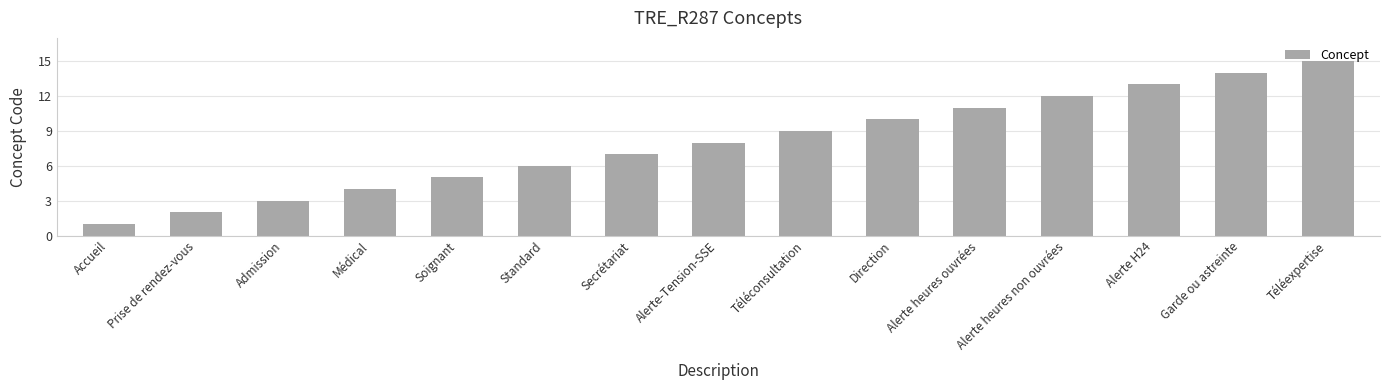

The value at Téléexpertise is 7. True or false?

False